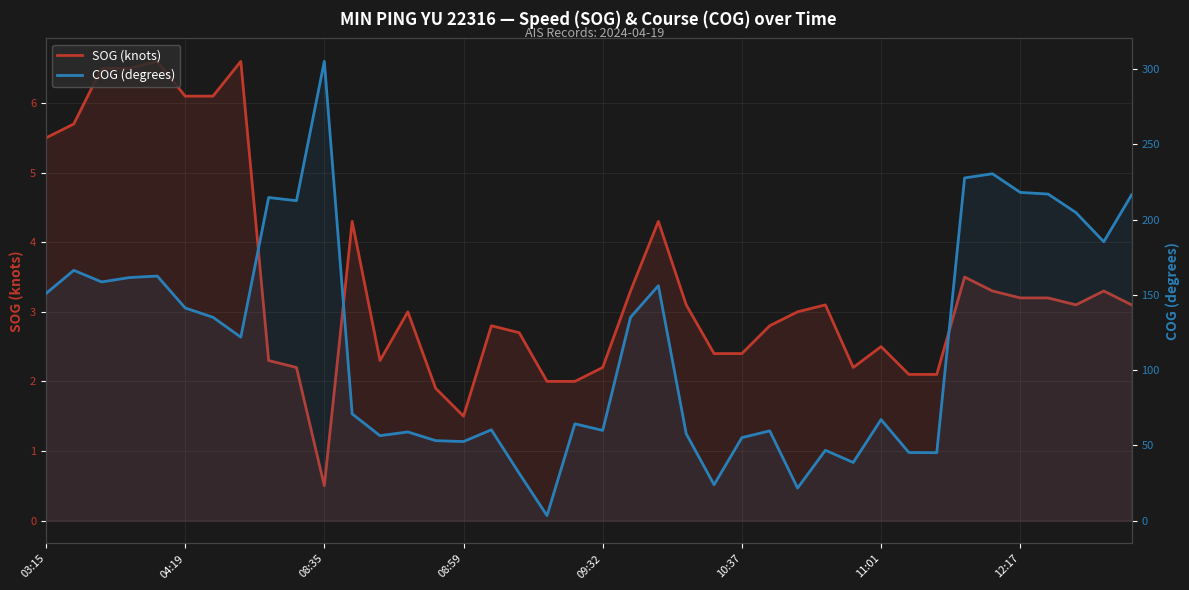

Which has a higher value, 25 or 16?

16